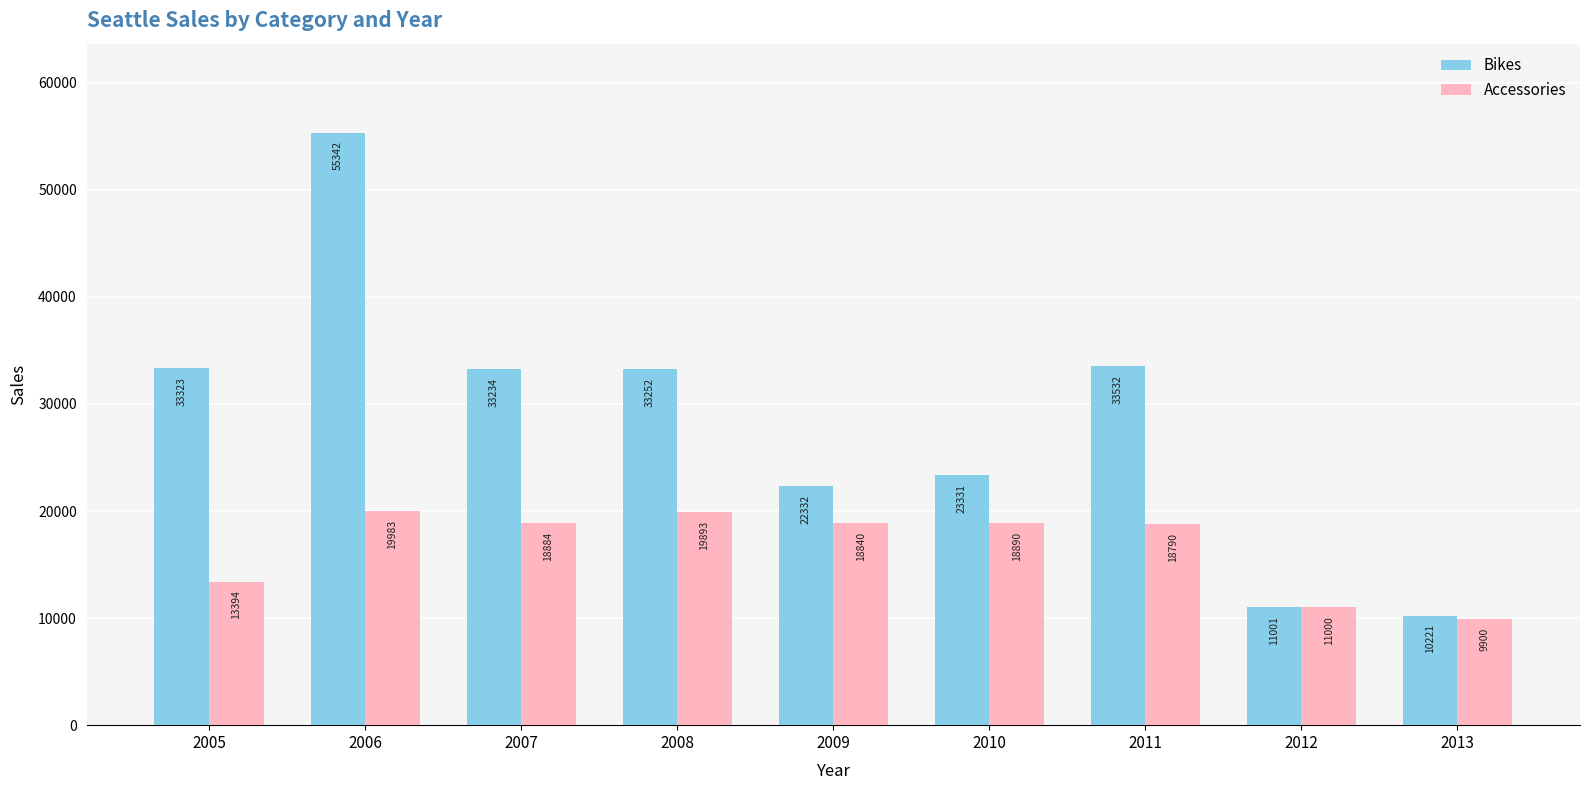

Where is Bikes nearest to the value 32781?

2007